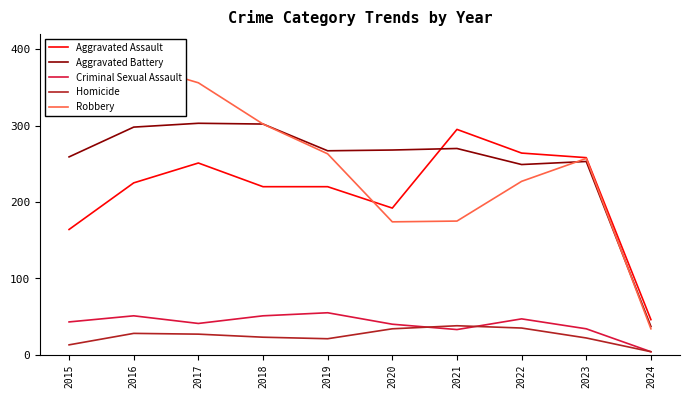

Reading right to left, transcribe all the data shown in this chart.

Aggravated Assault: 2024=46	2023=258	2022=264	2021=295	2020=192	2019=220	2018=220	2017=251	2016=225	2015=164
Aggravated Battery: 2024=37	2023=253	2022=249	2021=270	2020=268	2019=267	2018=302	2017=303	2016=298	2015=259
Criminal Sexual Assault: 2024=4	2023=34	2022=47	2021=33	2020=40	2019=55	2018=51	2017=41	2016=51	2015=43
Homicide: 2024=4	2023=22	2022=35	2021=38	2020=34	2019=21	2018=23	2017=27	2016=28	2015=13
Robbery: 2024=34	2023=257	2022=227	2021=175	2020=174	2019=263	2018=302	2017=356	2016=381	2015=372